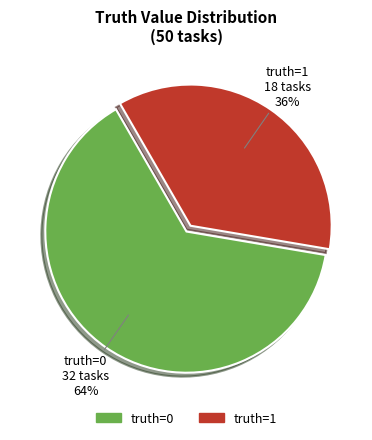

Rank the categories by value from lowest to highest.

truth=1, truth=0